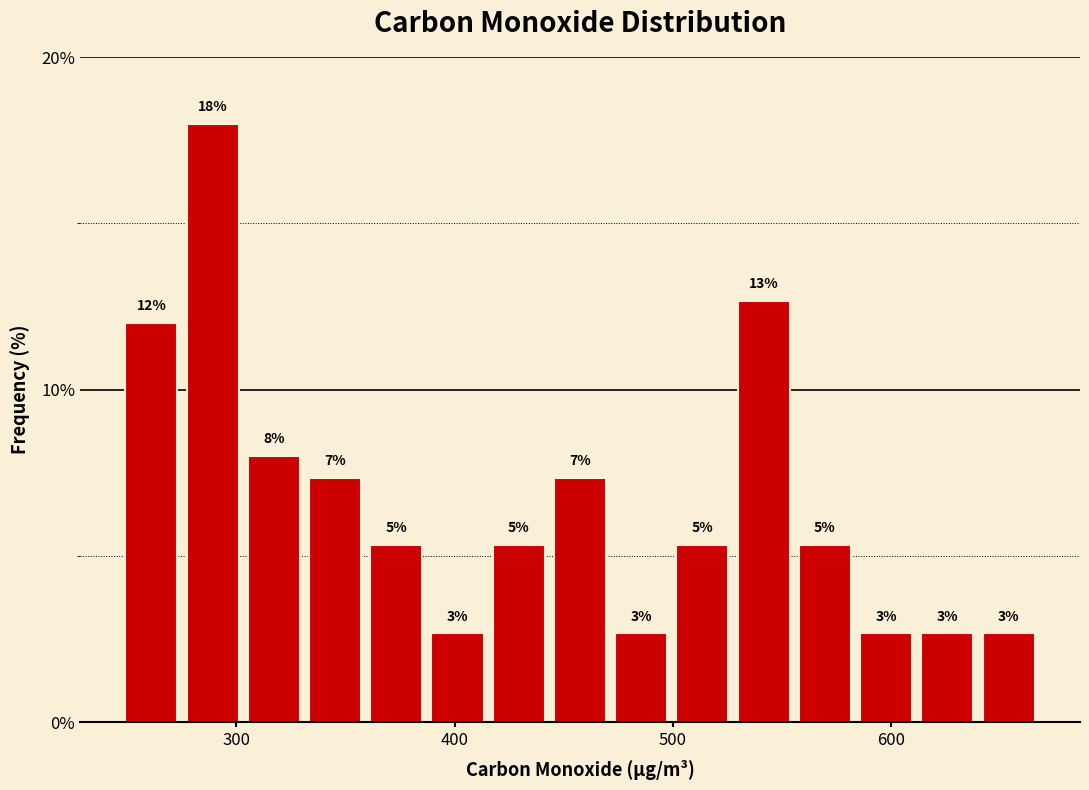

Read against the x-axis, roughly where is the centre of the tallest bar?

290